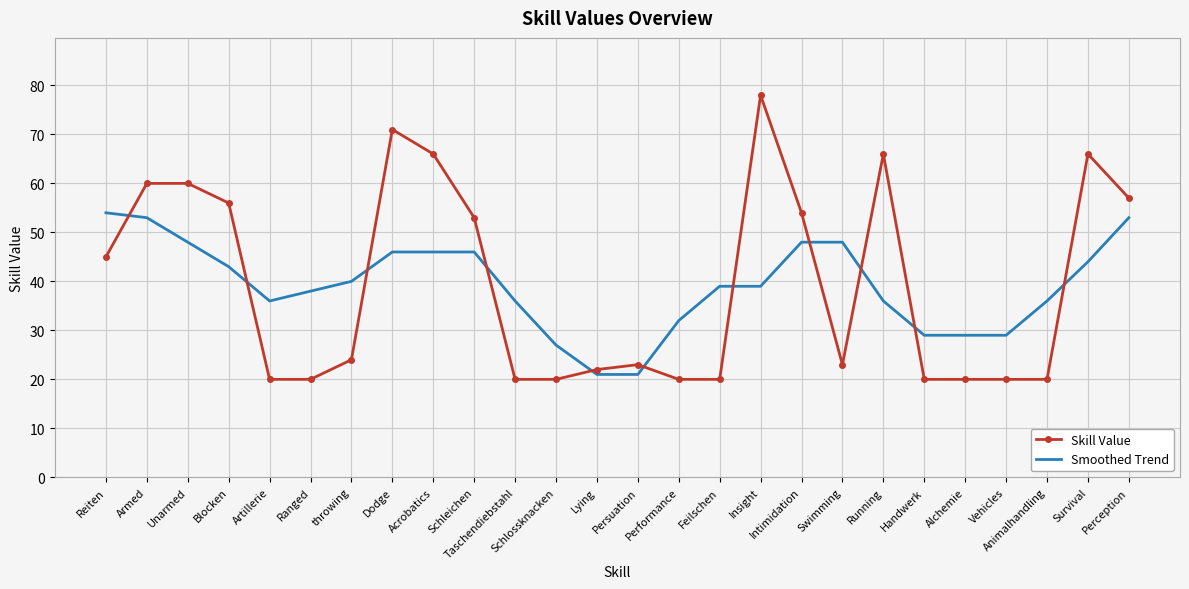

How many times do Smoothed Trend and Skill Value cross each other?

11